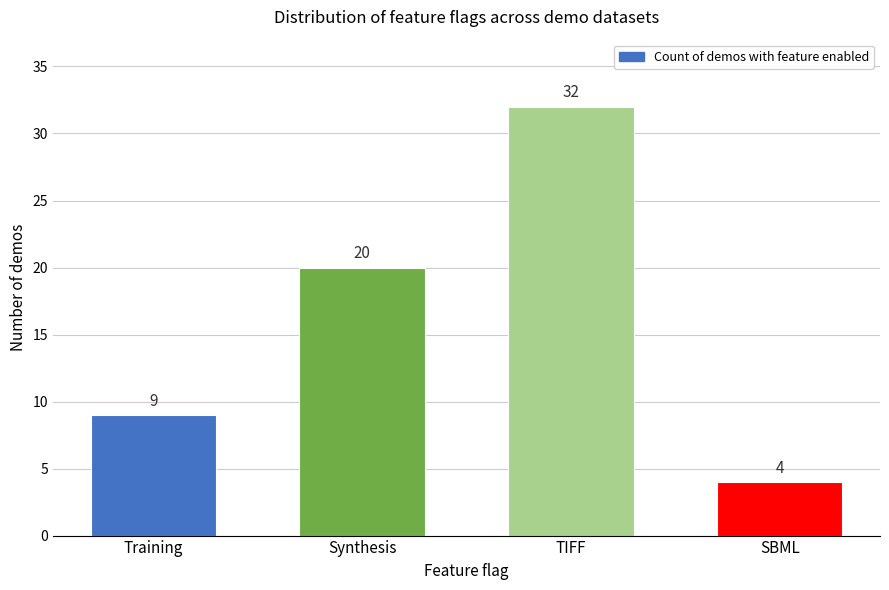

Reading left to right, list all the values displayed in this chart.

Training=9	Synthesis=20	TIFF=32	SBML=4